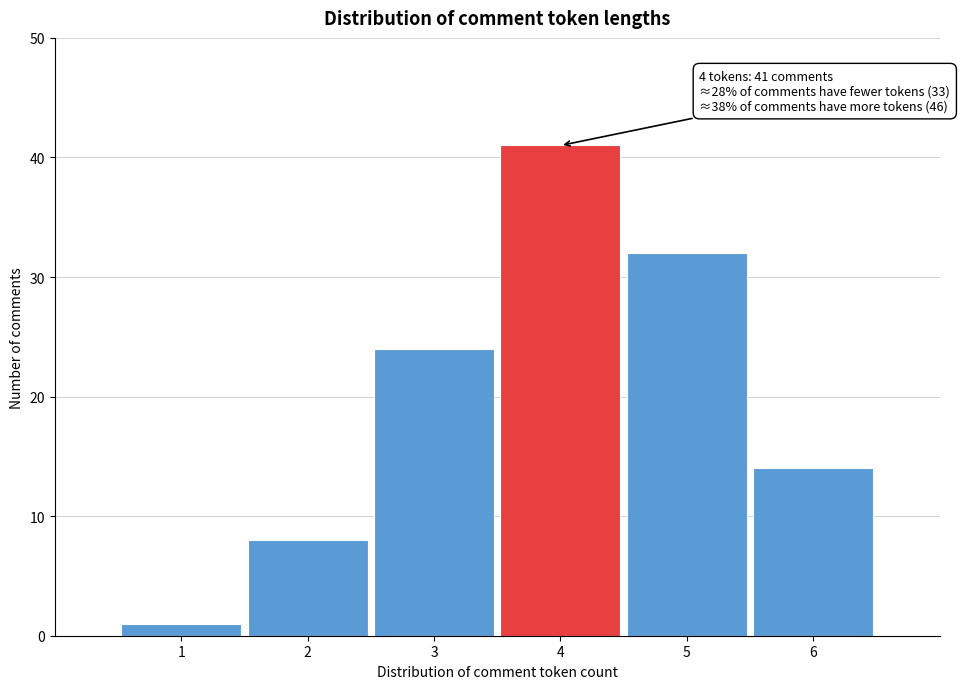

Reading left to right, transcribe all the data shown in this chart.

1=1	2=8	3=24	4=41	5=32	6=14